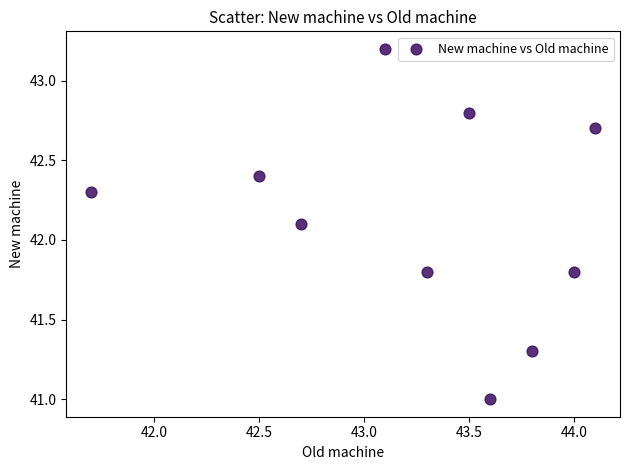

What Y value in the scatter plot is closest to 42?

42.1